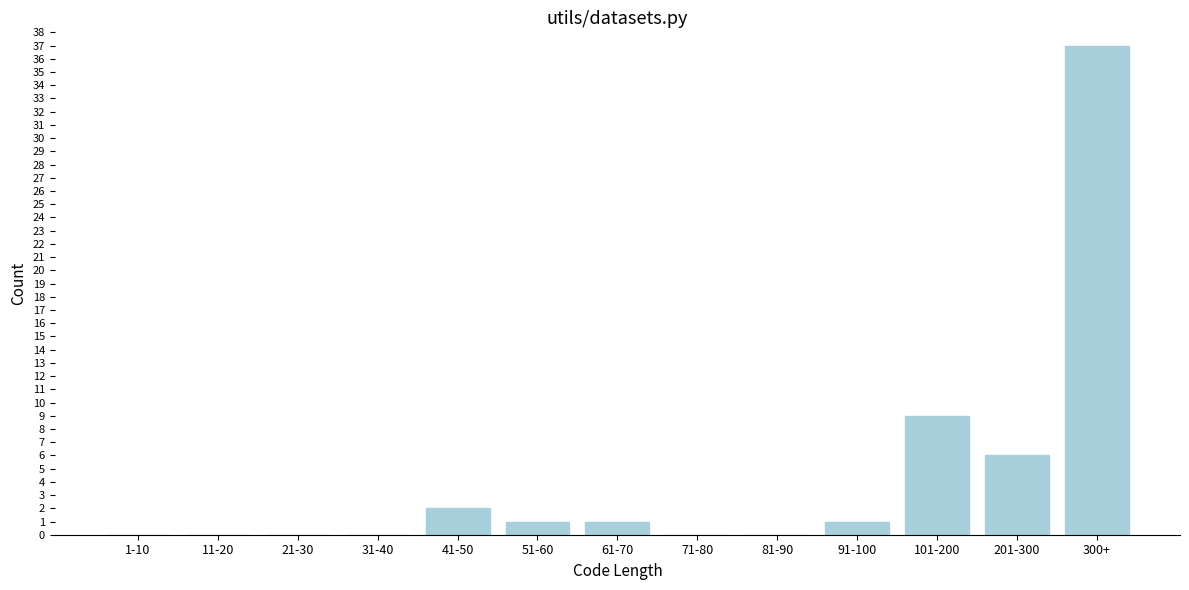

Reading left to right, what are all the values shown in this chart?

1-10=0	11-20=0	21-30=0	31-40=0	41-50=2	51-60=1	61-70=1	71-80=0	81-90=0	91-100=1	101-200=9	201-300=6	300+=37